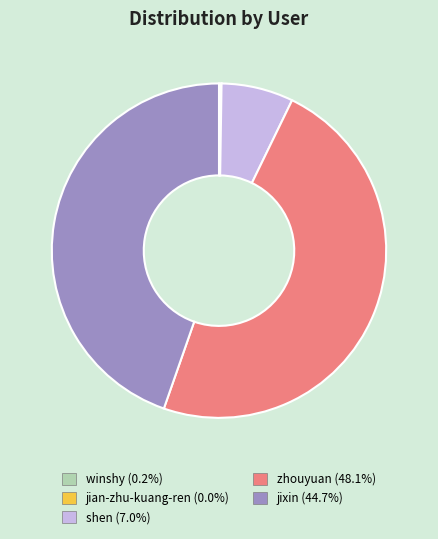

Do zhouyuan and jixin together represent more than half of the pie?

Yes